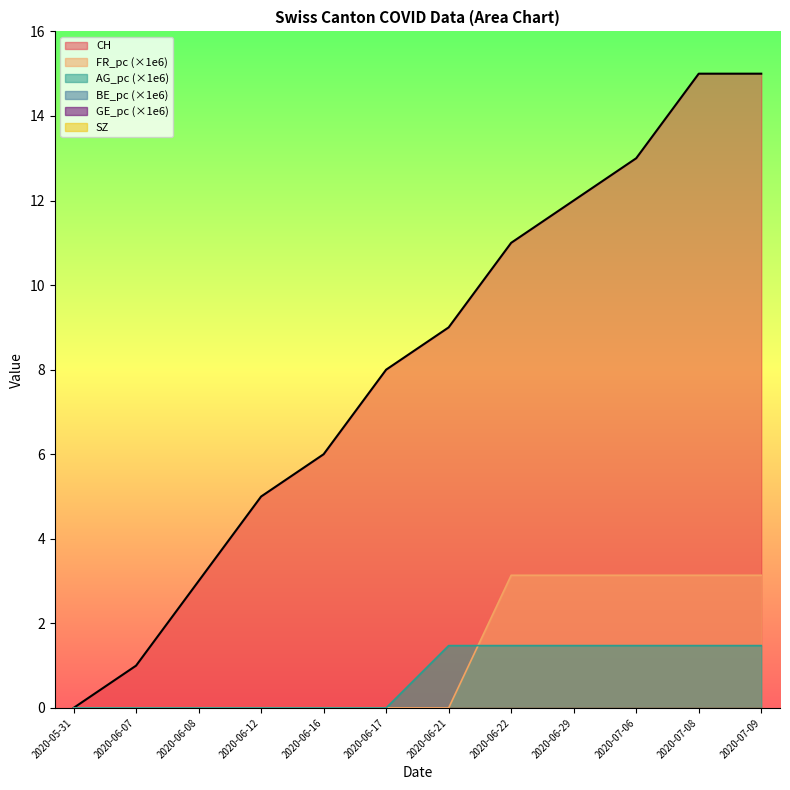

True or false: AG_pc has more than 2 interior local peaks.

False